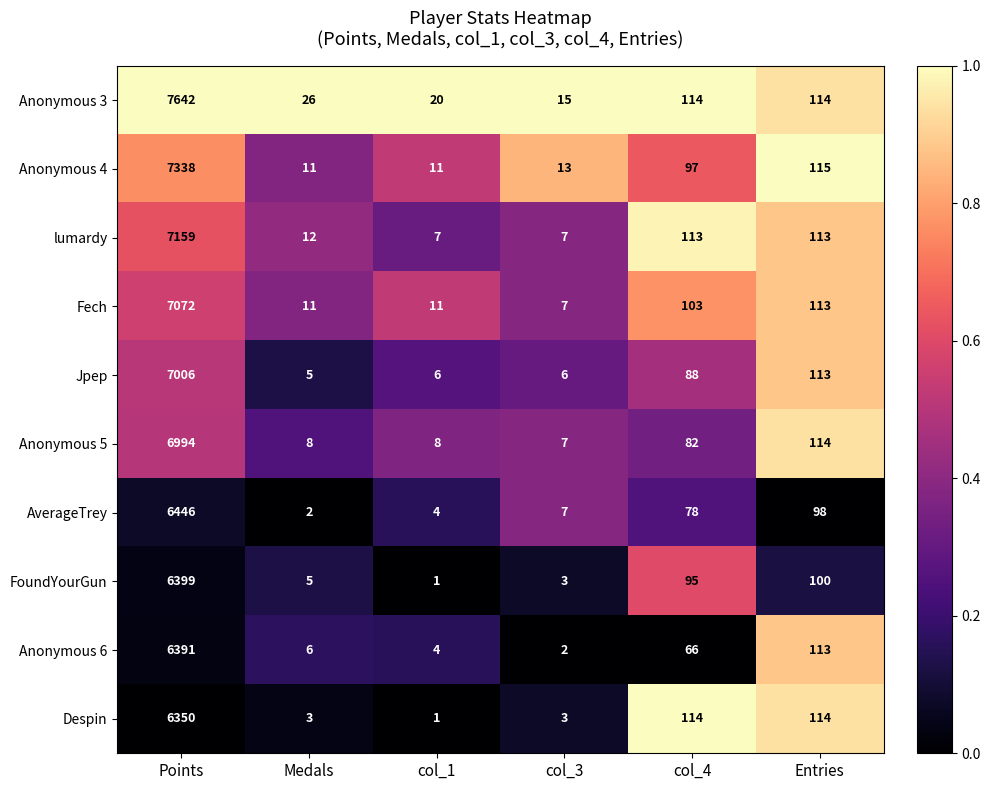

True or false: Anonymous 5 has a value of 8 at col_1.

True